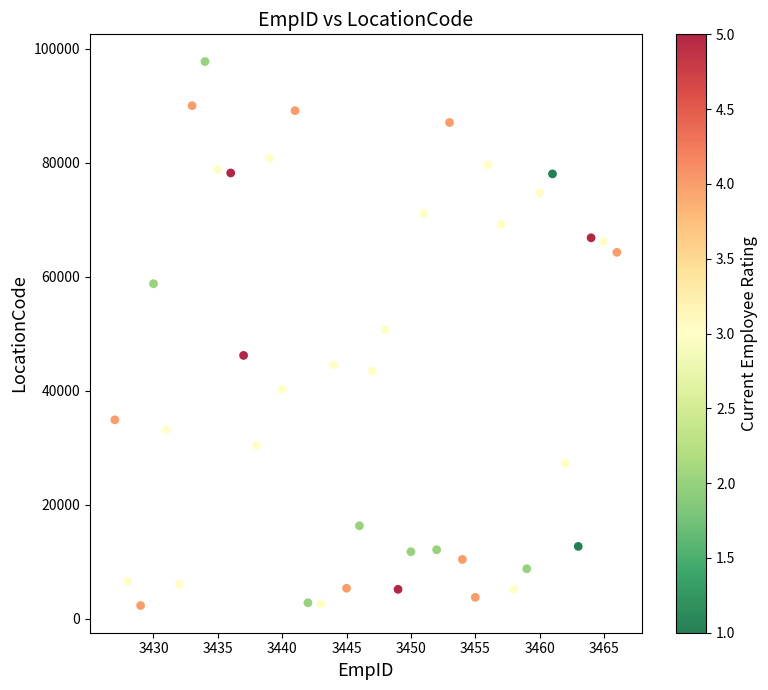

What is the range of Y values (max minus min)?

95426